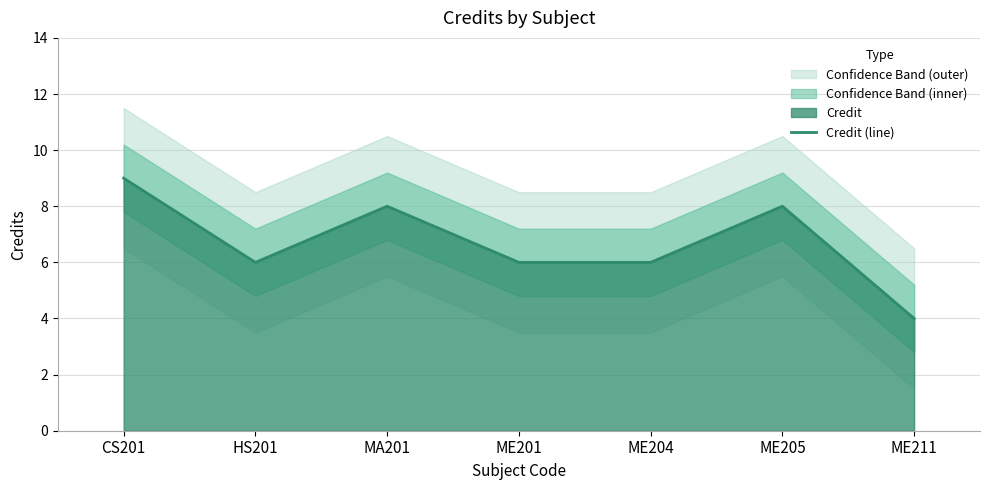

Read the value at ME204.

6